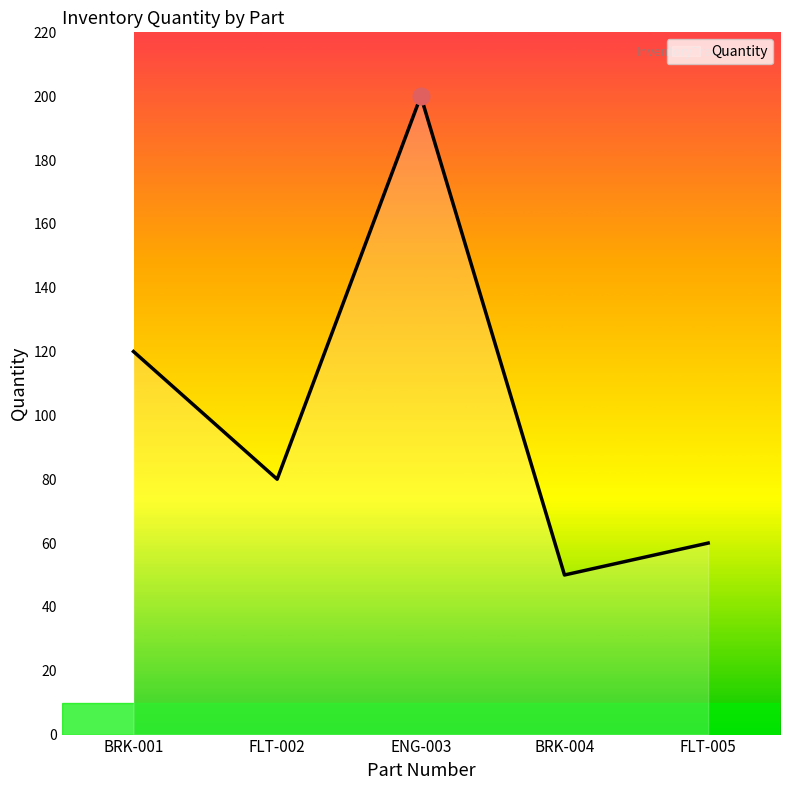

True or false: the data shows 88 at FLT-005.

False